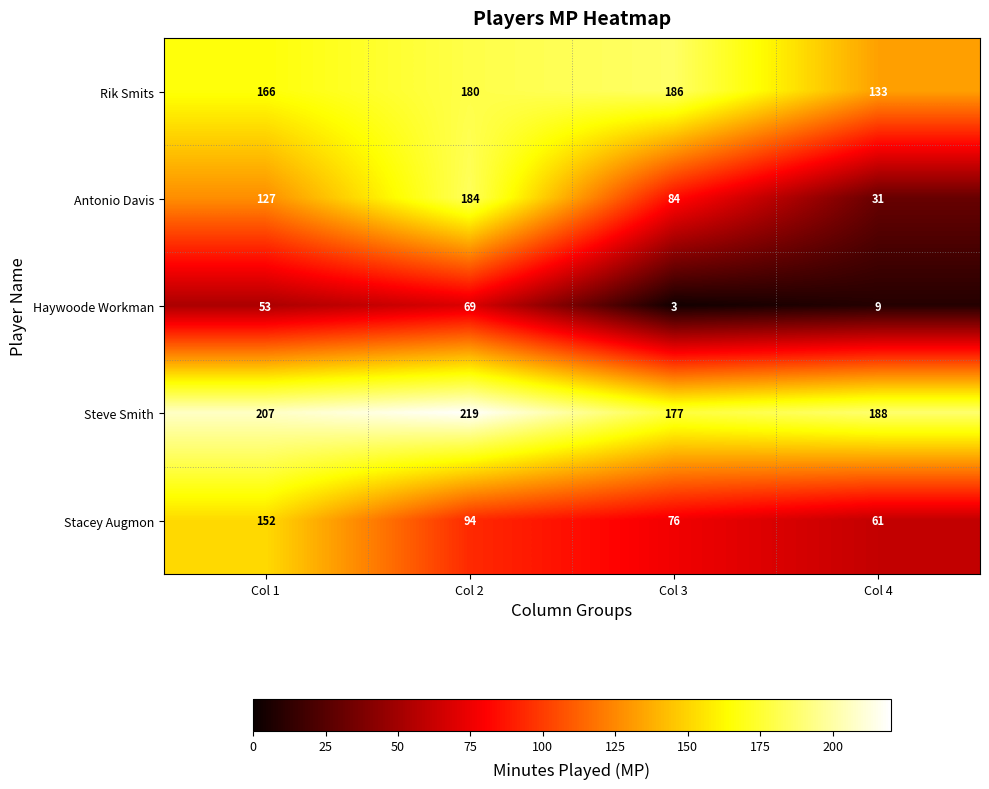

What value does the Antonio Davis series have at Col 2, to the nearest 5?

185